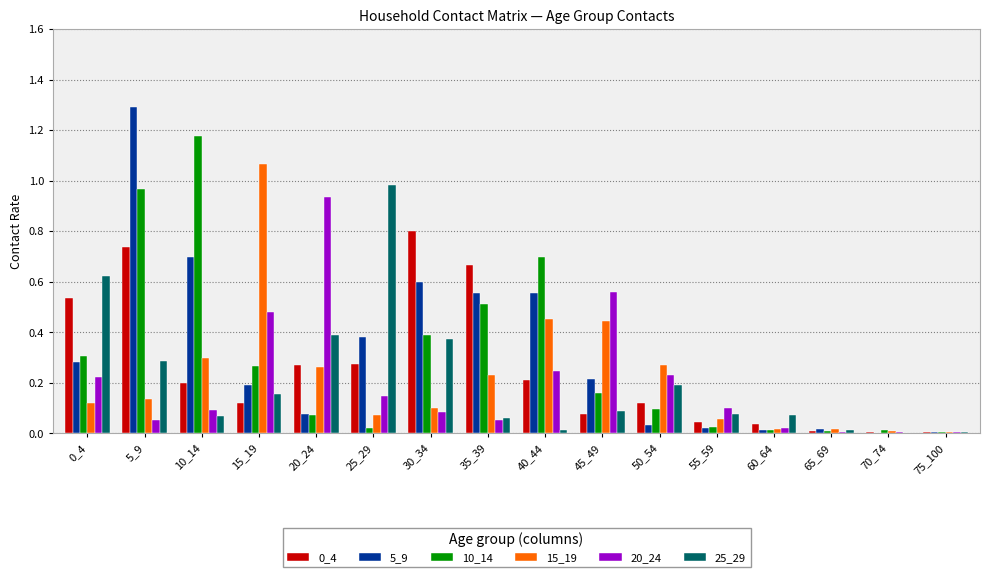

At which category is the sum across all series the highest?

5_9